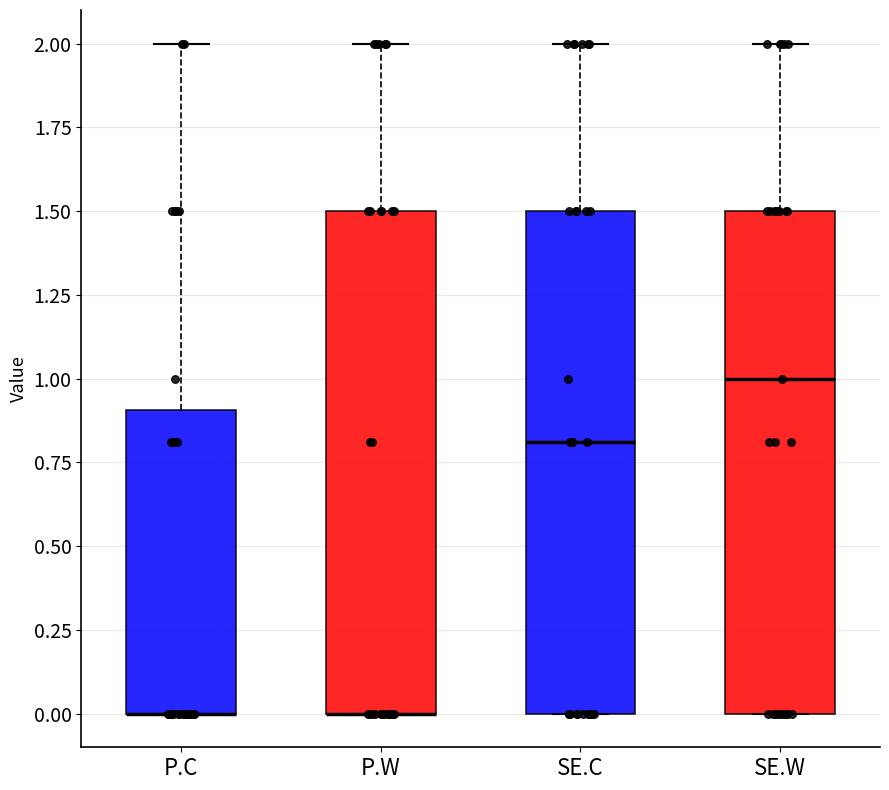

Reading left to right, read every box against the y-axis: the position of its median line, the range the box covers, and the ends of its whiskers. The values are not printed on the chart, so give them approximately, as read against the axis.

P.C: median 0.0 (drawn on the box's lower edge), box 0.0 to 0.9, whiskers 0.0 to 2.0
P.W: median 0.0 (drawn on the box's lower edge), box 0.0 to 1.5, whiskers 0.0 to 2.0
SE.C: median 0.8, box 0.0 to 1.5, whiskers 0.0 to 2.0
SE.W: median 1.0, box 0.0 to 1.5, whiskers 0.0 to 2.0